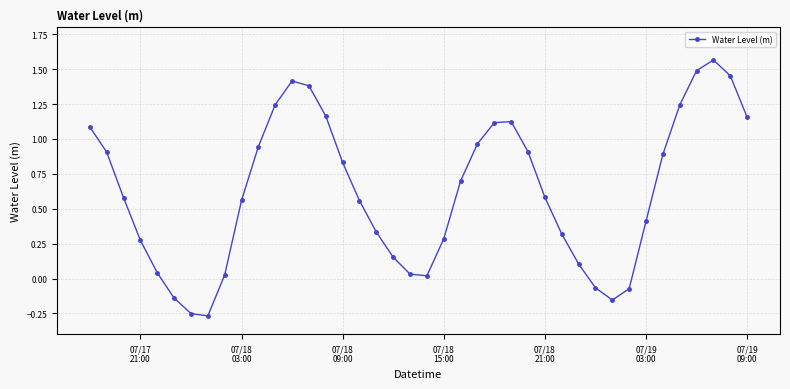

What is the value of the 14th point from the left?

1.4